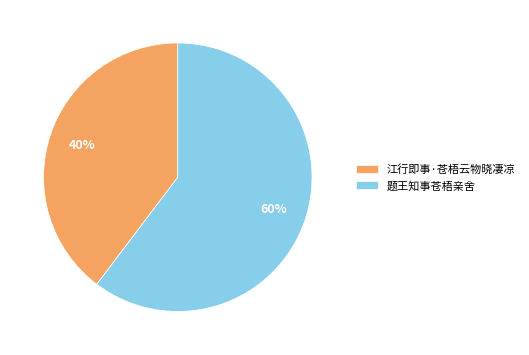

Rank the categories by value from lowest to highest.

江行即事·苍梧云物晓凄凉, 题王知事苍梧亲舍